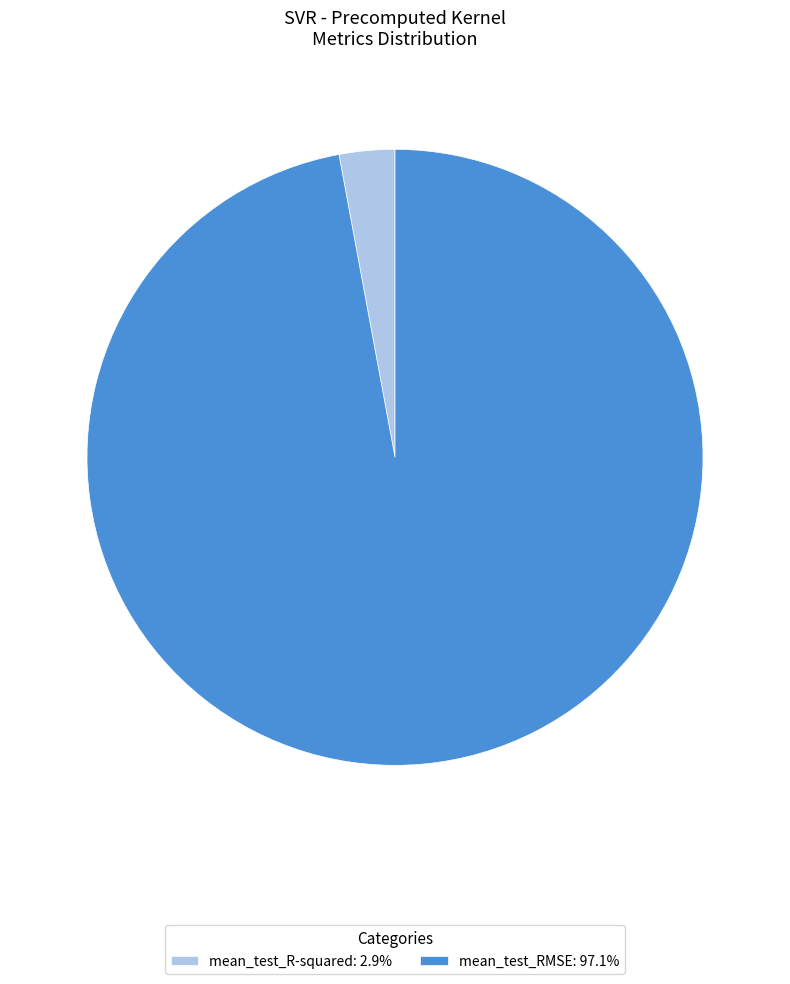

Does mean_test_R-squared: 2.9% represent more than half of the total?

No